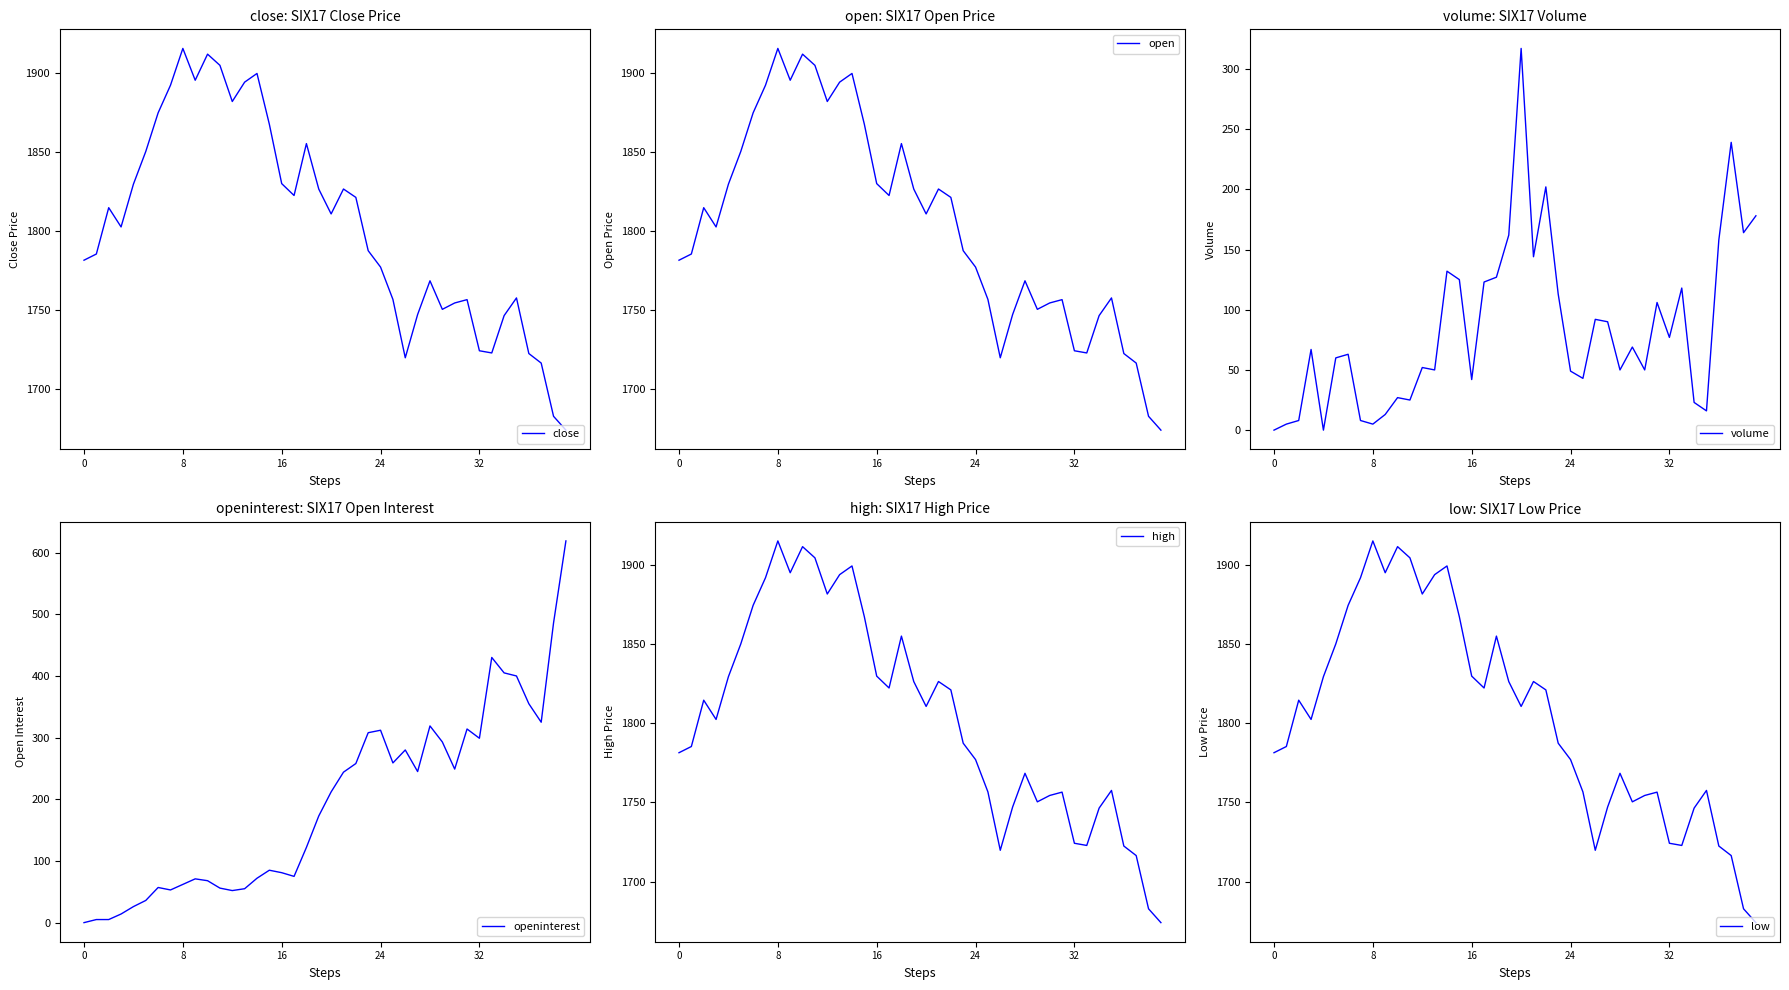

True or false: high has more than 2 interior local peaks.

True